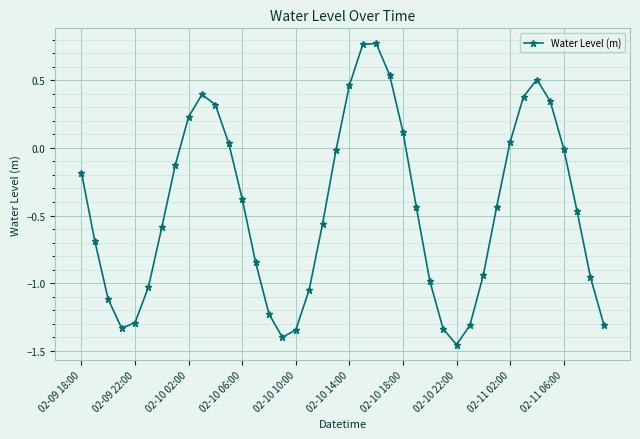

What is the sum of all values?

-17.9